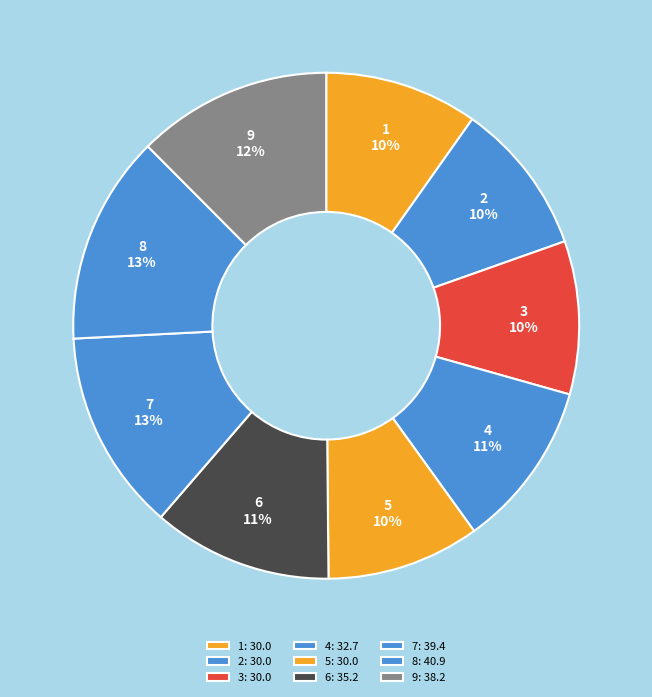

To the nearest percent, what is the combined percentage of 5 and 7?

23%